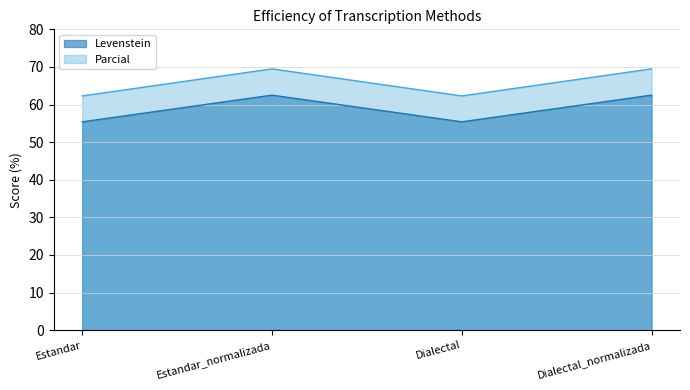

How many interior local valleys does the Levenstein series have?

1